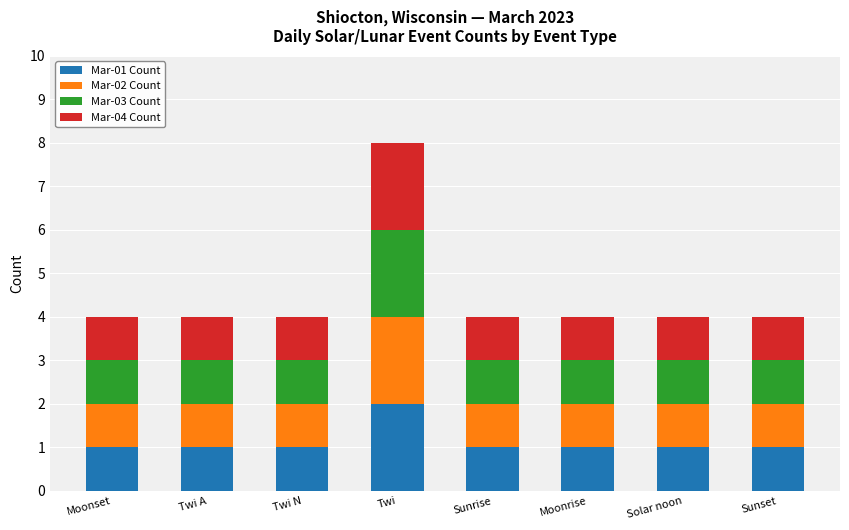

True or false: Mar-01 Count has a value of 1 at Moonset.

True